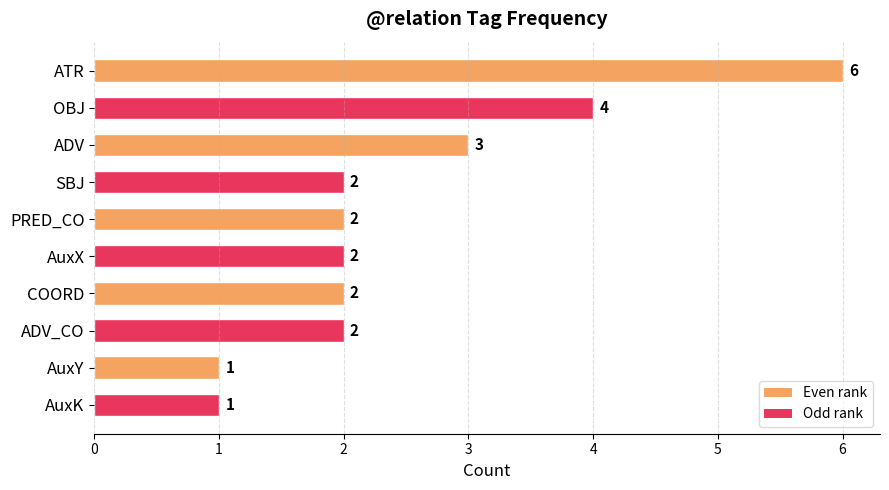

True or false: the data shows 3 at SBJ.

False